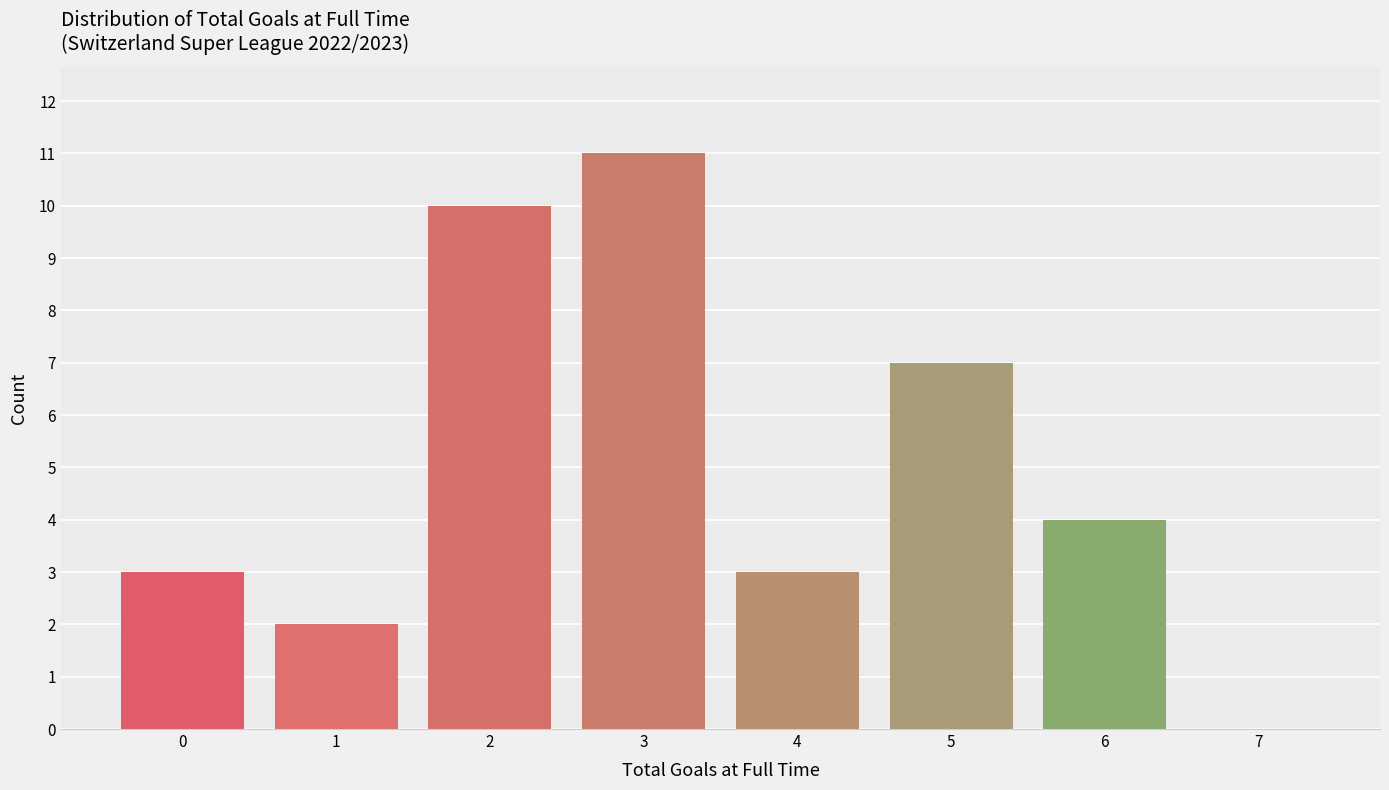

Reading left to right, list every bar in this chart as the range it spans on the x-axis followed by its height. The values are not printed on the chart, so give them approximately, as read against the axis.

-0.5 to 0.5: 3
0.5 to 1.5: 2
1.5 to 2.5: 10
2.5 to 3.5: 11
3.5 to 4.5: 3
4.5 to 5.5: 7
5.5 to 6.5: 4
6.5 to 7.5: 0